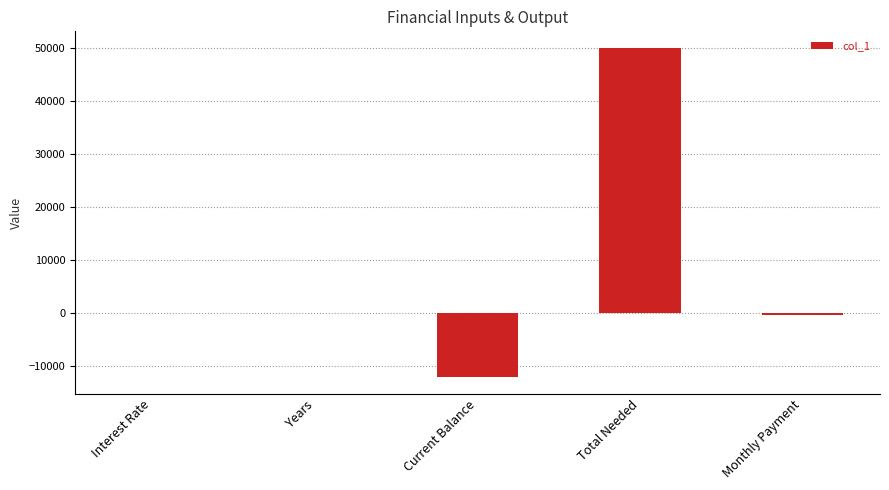

At which label does the data first exceed 0?

Interest Rate